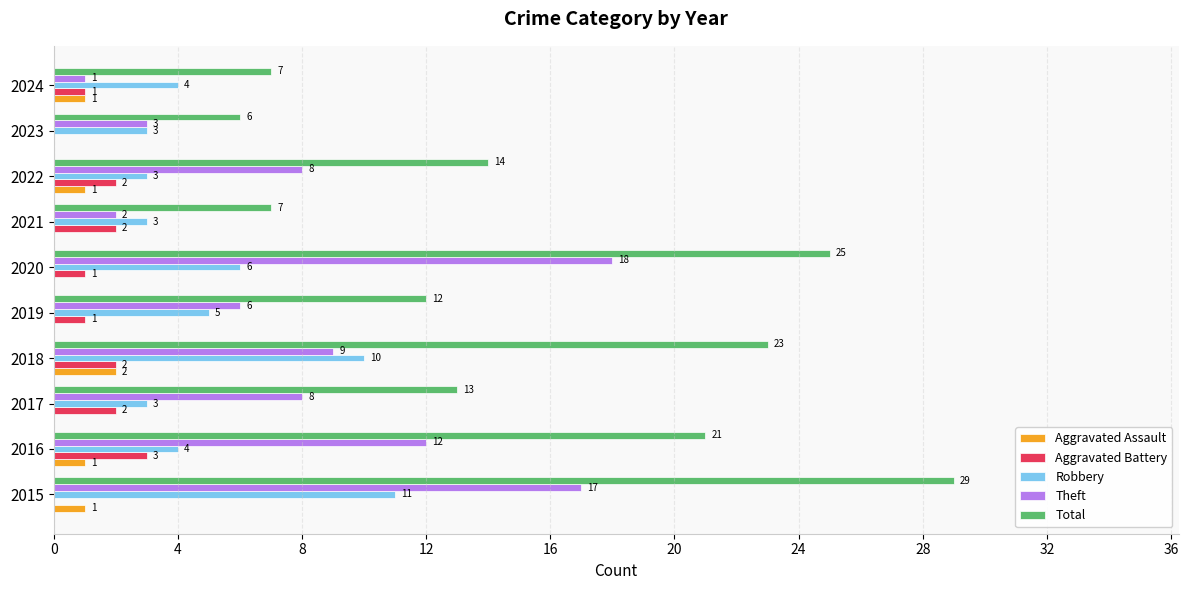

Between 2015 and 2016, which series saw the biggest shift?

Total